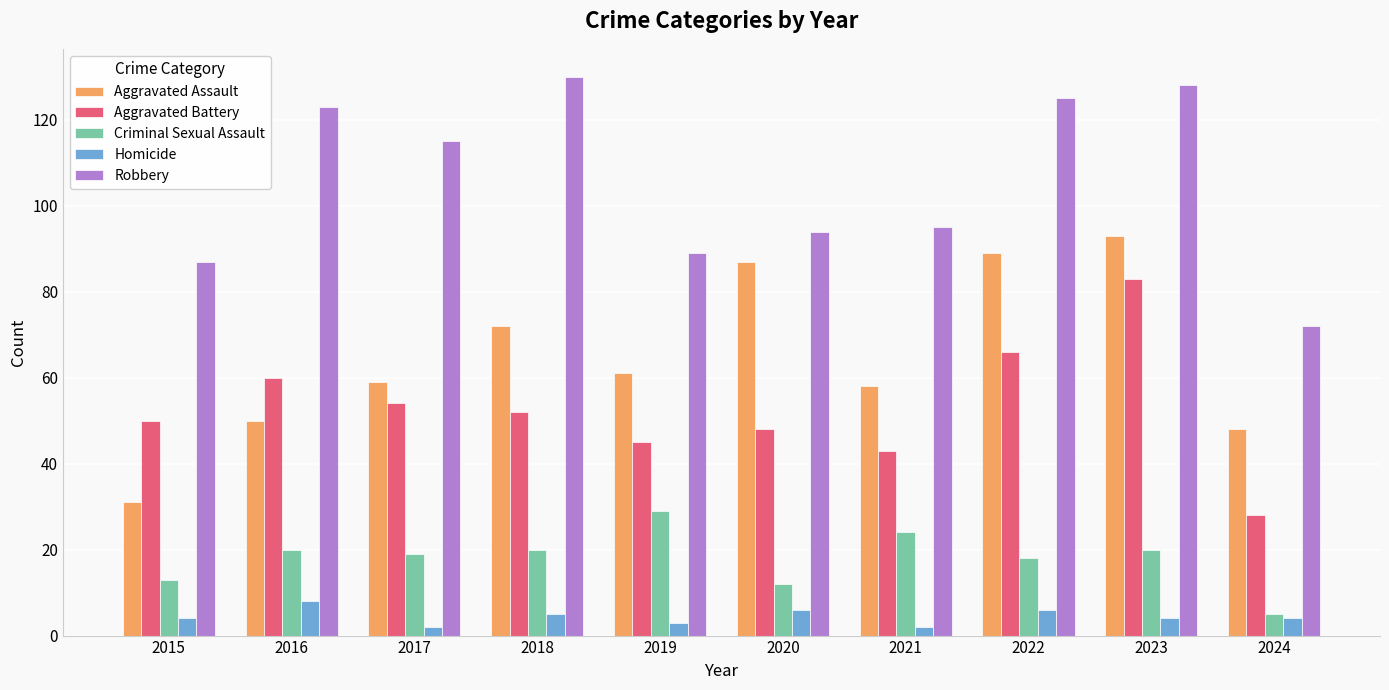

Read the Aggravated Battery value at 2024, to the nearest 10.

30